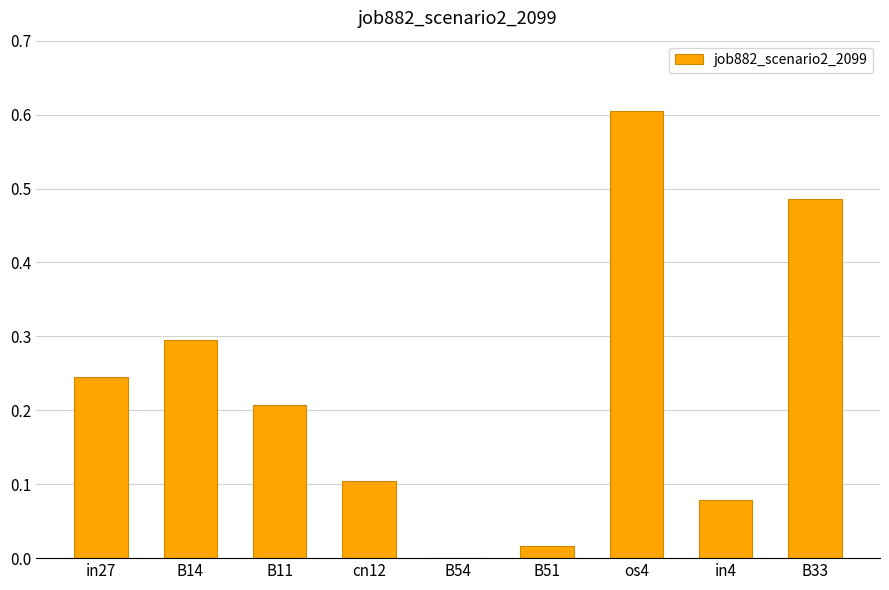

True or false: the data shows 0.1 at cn12.

True